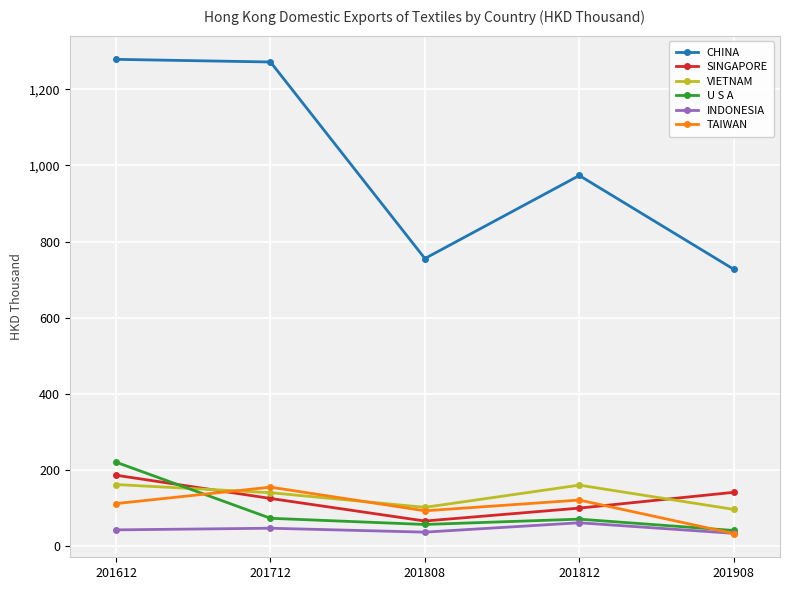

What is the sum of all TAIWAN values?

516.6